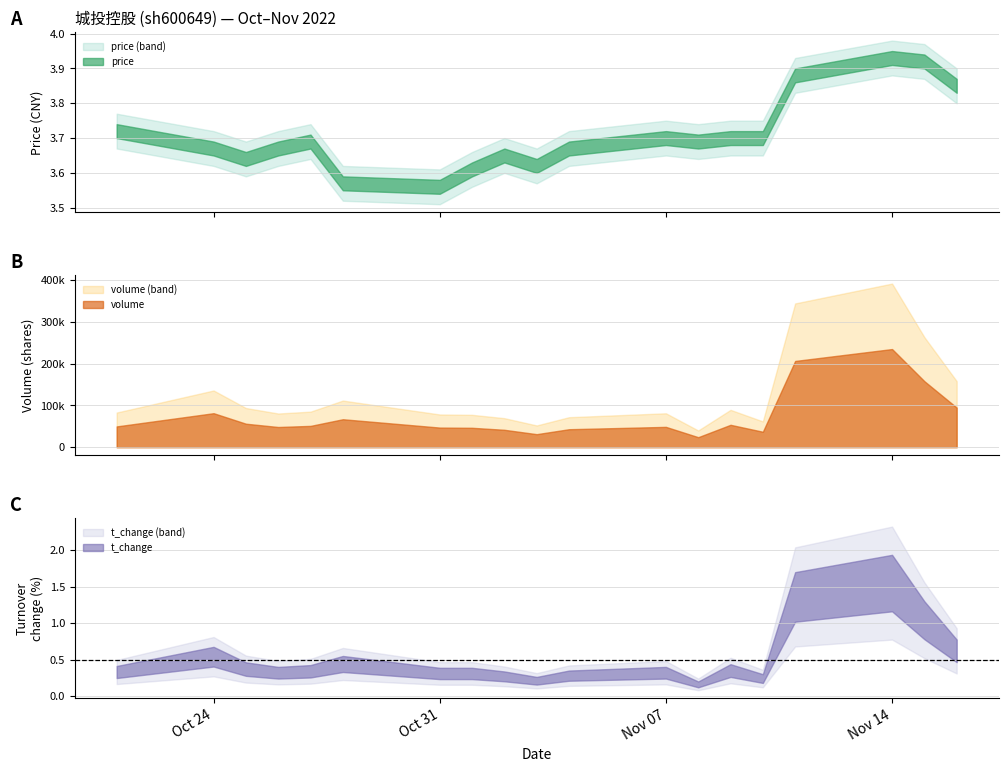

At how many categories does at least one series exceed 328505?

2